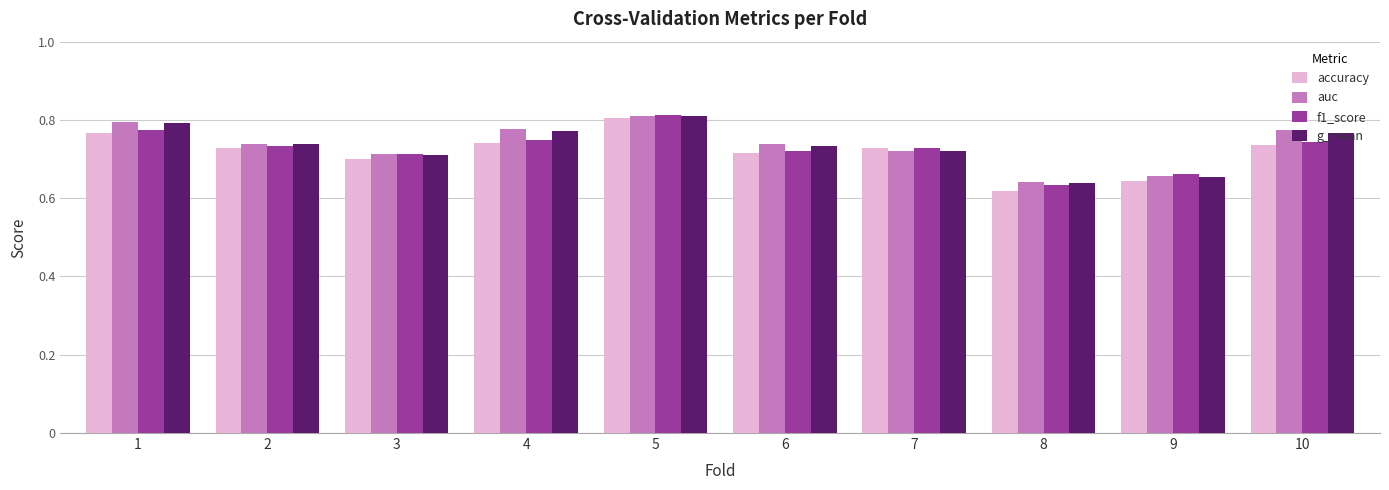

Between 5 and 8, which series saw the biggest shift?

accuracy